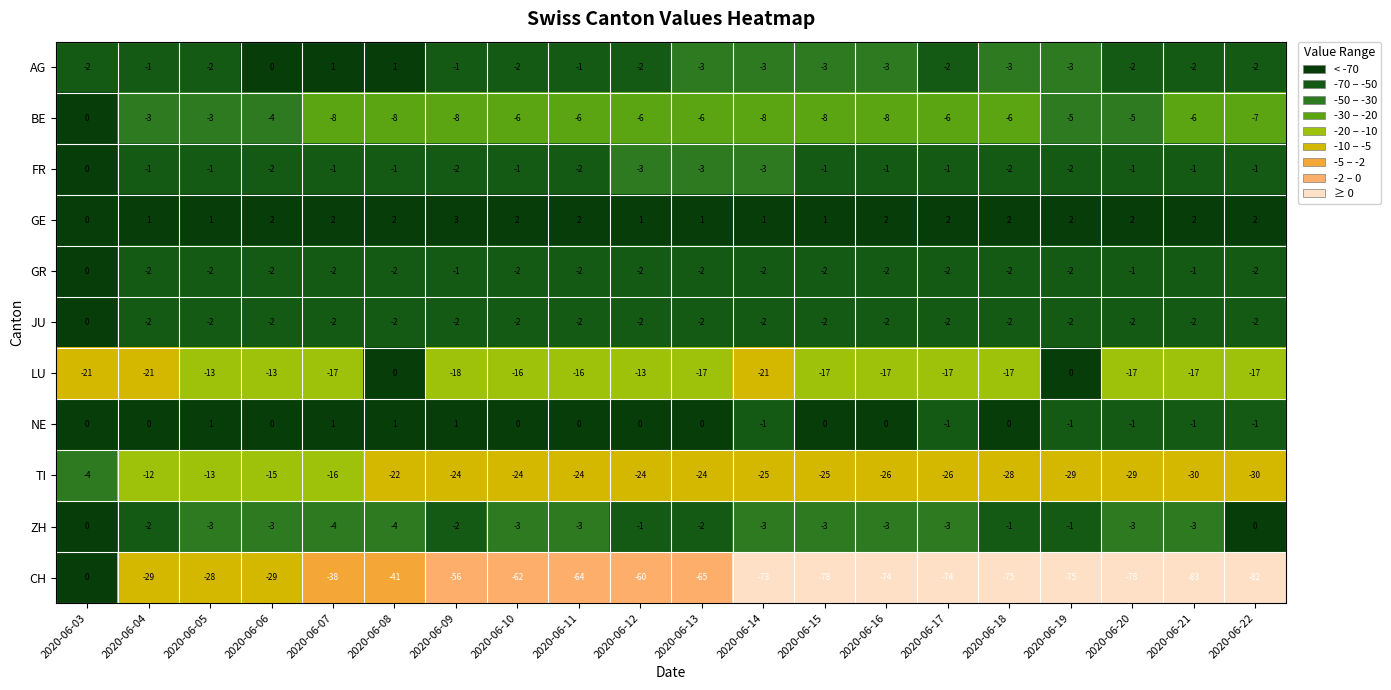

Where is GR nearest to the value -1?

2020-06-09